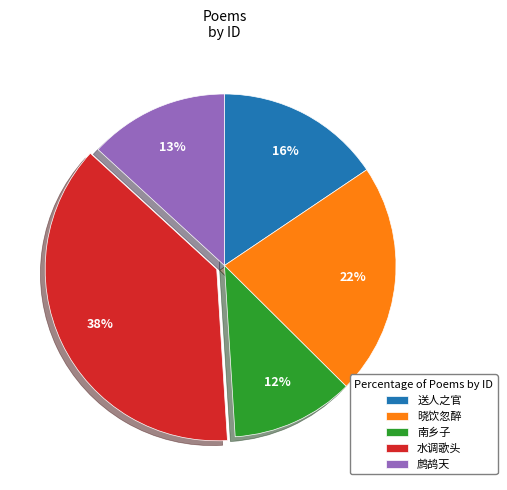

True or false: 送人之官 accounts for 16% of the total.

True